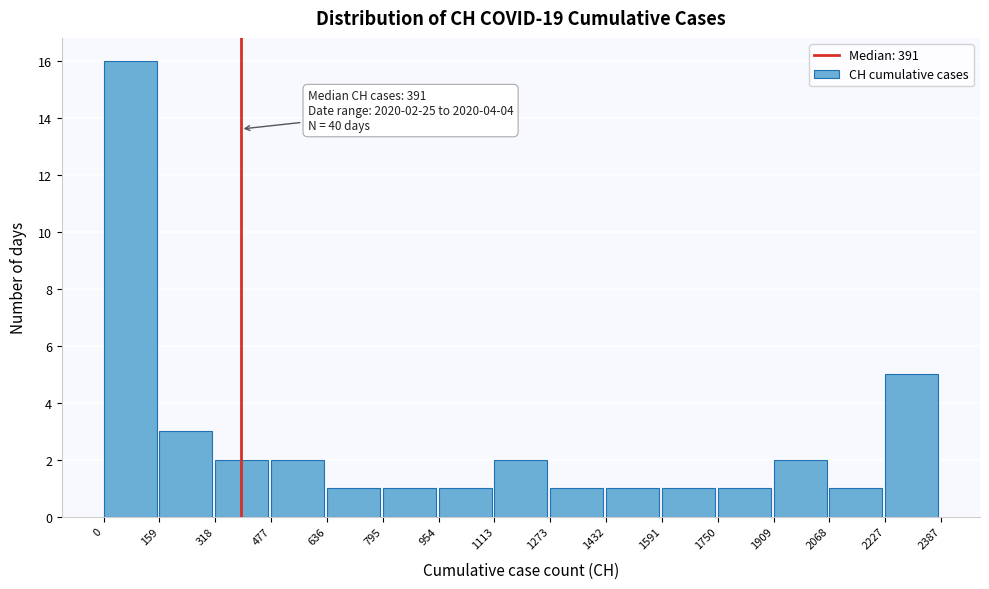

Which range on the x-axis has the tallest bar?

0 to 159